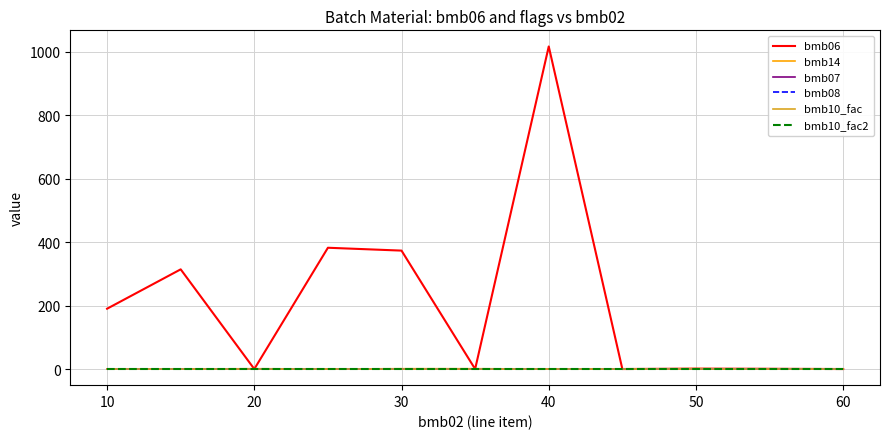

Is this an area chart (filled region under the line)?

No